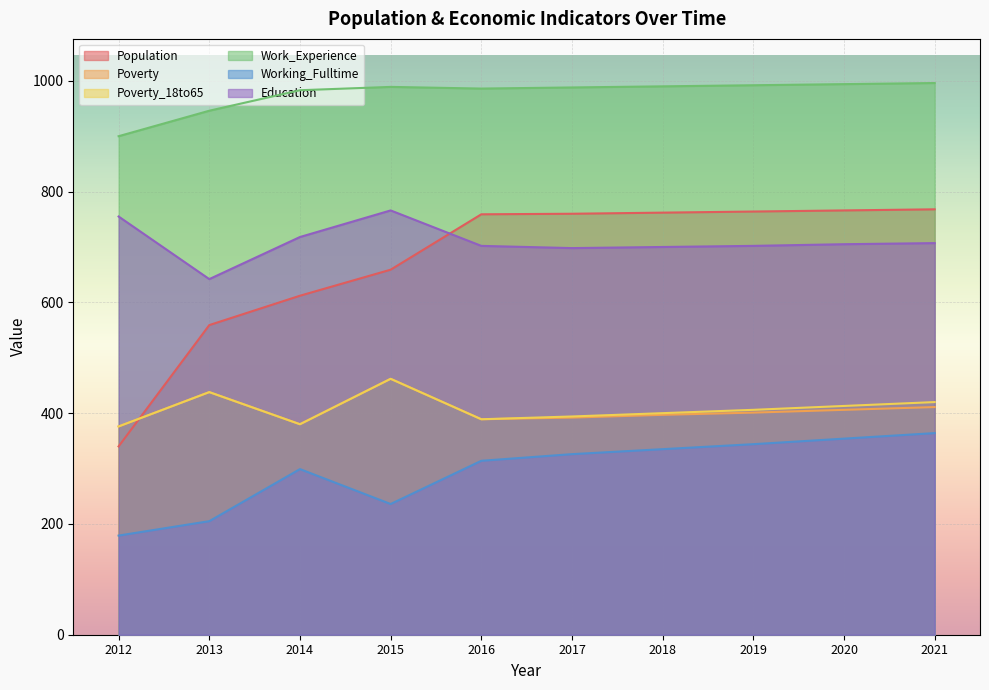

What is the spread (max minus min) of values at 2013?

741